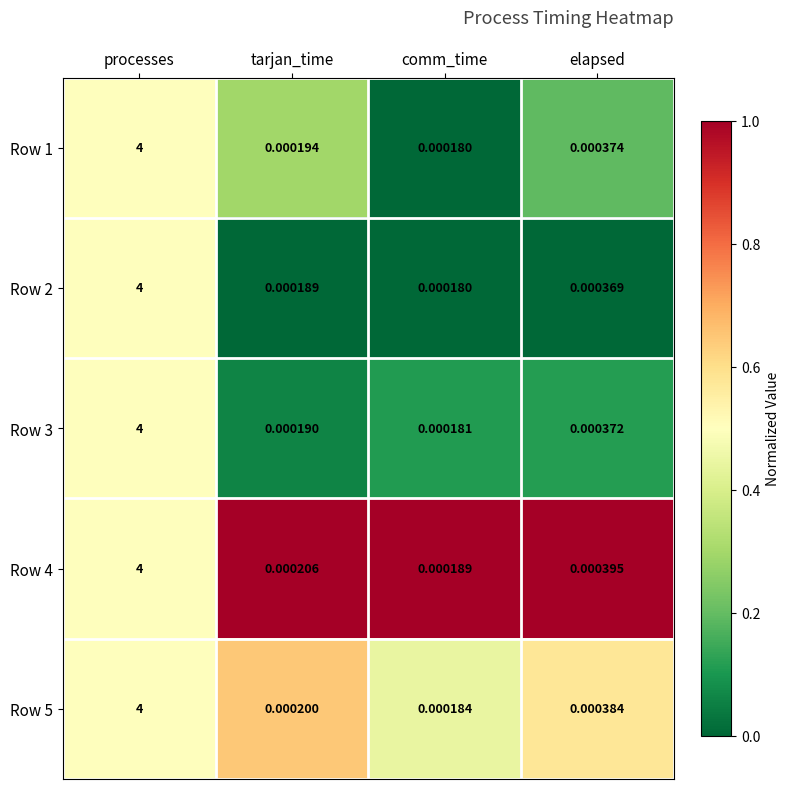

At which category is the sum across all series the highest?

processes